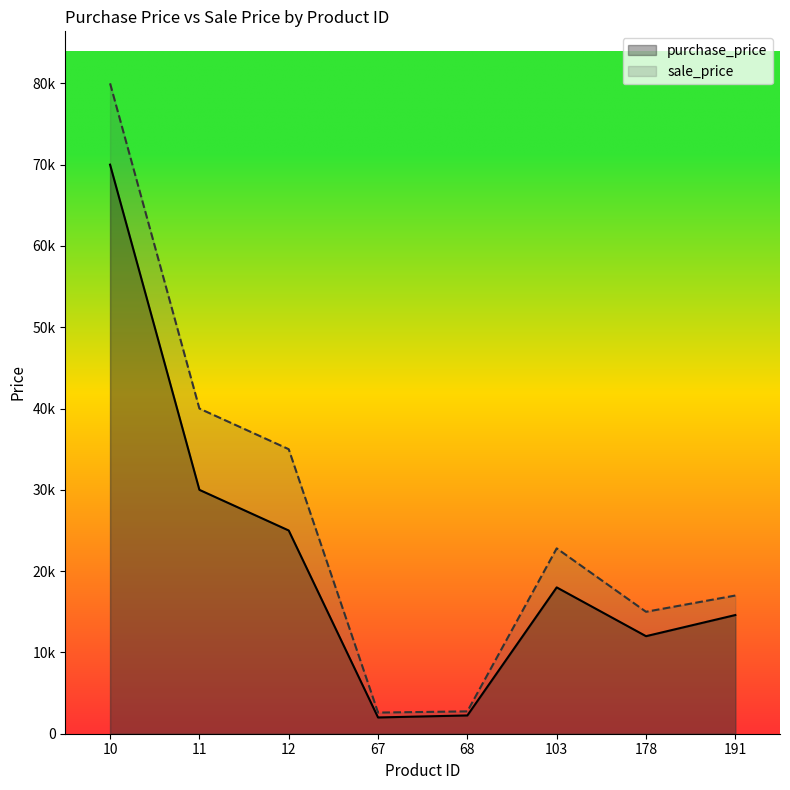

Where is purchase_price nearest to the value 35999?

11